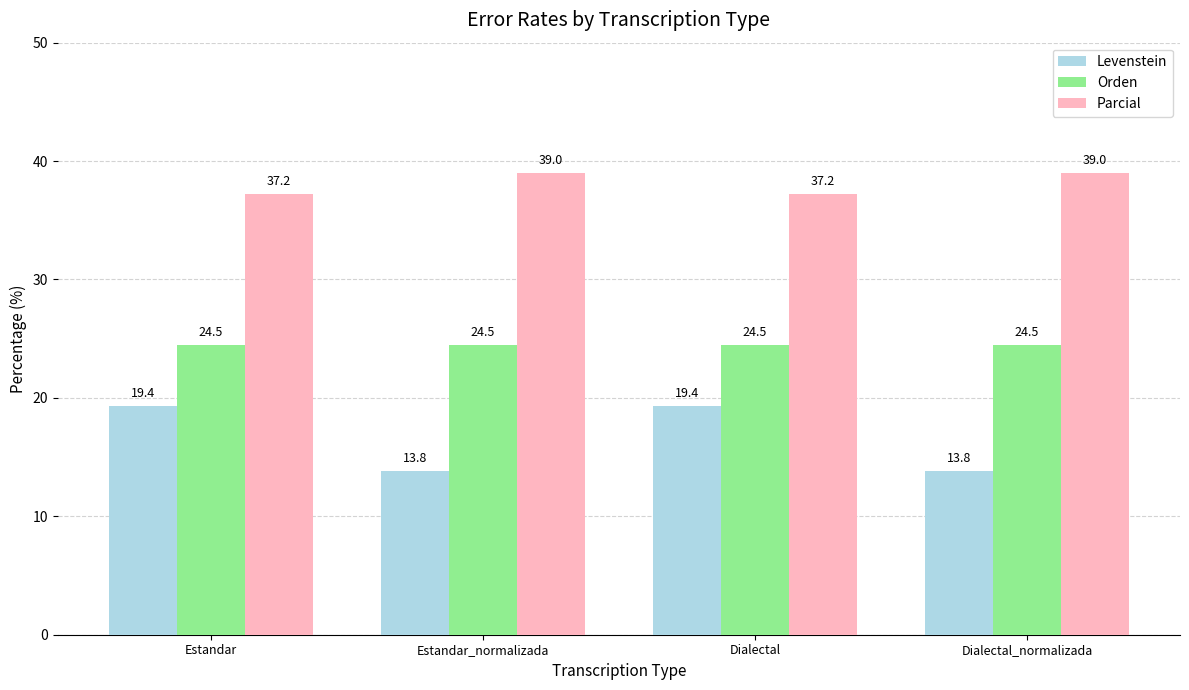

Reading left to right, extract all data points from this chart.

Levenstein: Estandar=19.4	Estandar_normalizada=13.8	Dialectal=19.4	Dialectal_normalizada=13.8
Orden: Estandar=24.5	Estandar_normalizada=24.5	Dialectal=24.5	Dialectal_normalizada=24.5
Parcial: Estandar=37.2	Estandar_normalizada=39.0	Dialectal=37.2	Dialectal_normalizada=39.0